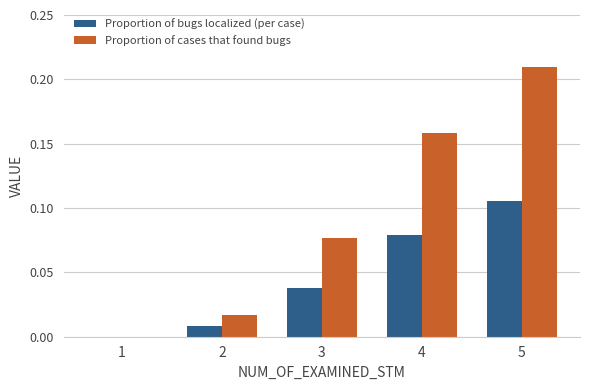

The value of Proportion of bugs localized (per case) at 3 is 0.1. True or false?

False